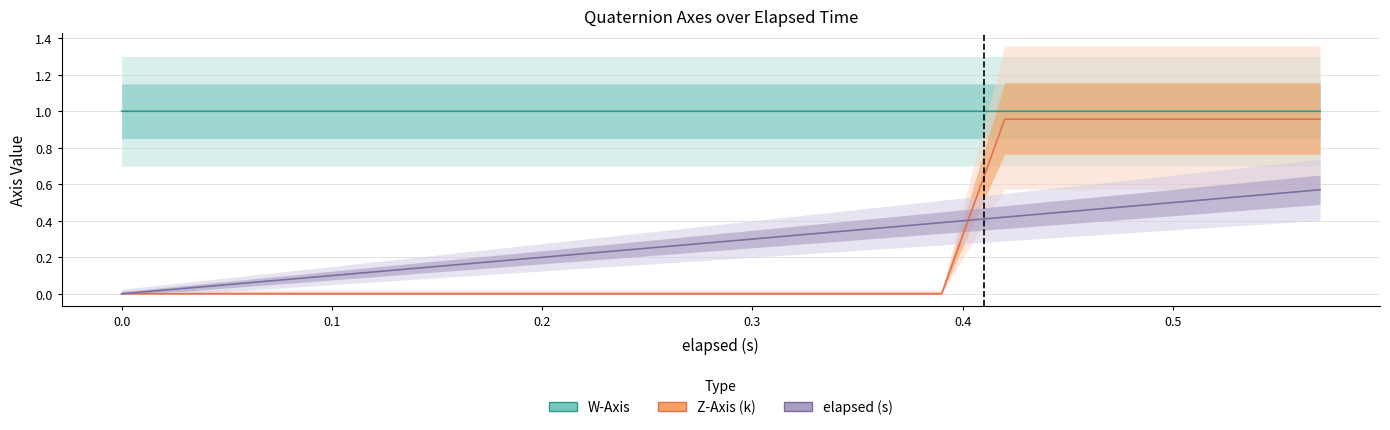

What are all the series names shown in the legend?

W-Axis, Z-Axis (k), elapsed (s)